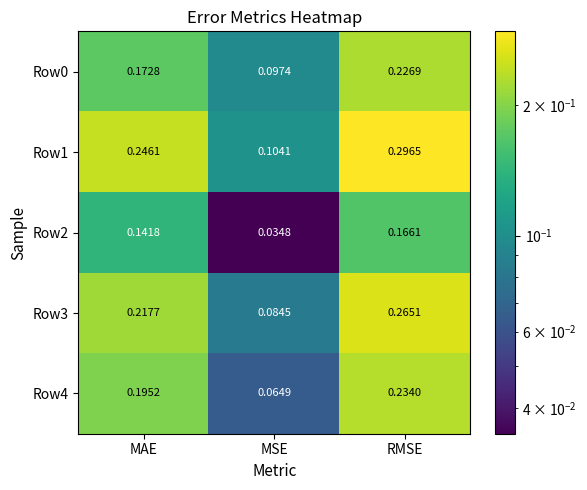

Is the value of Row2 at MSE greater than the value of Row3 at RMSE?

No